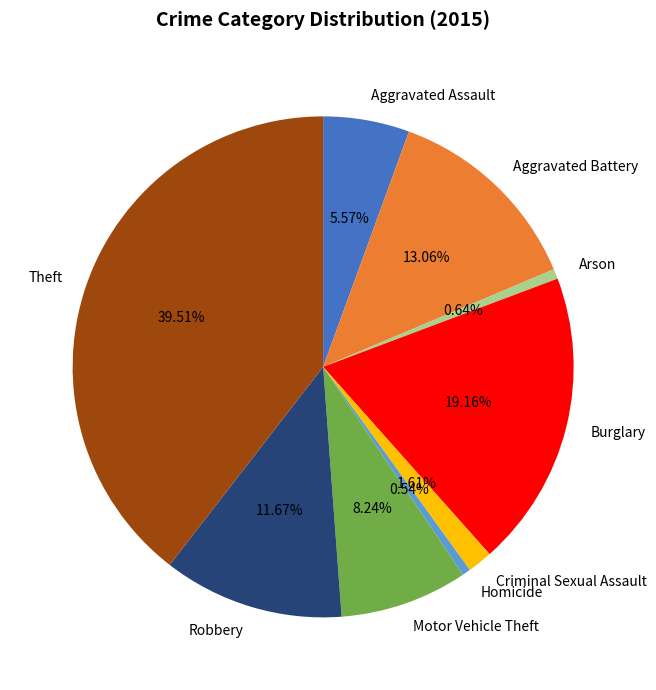

Which category has the biggest portion of the pie?

Theft